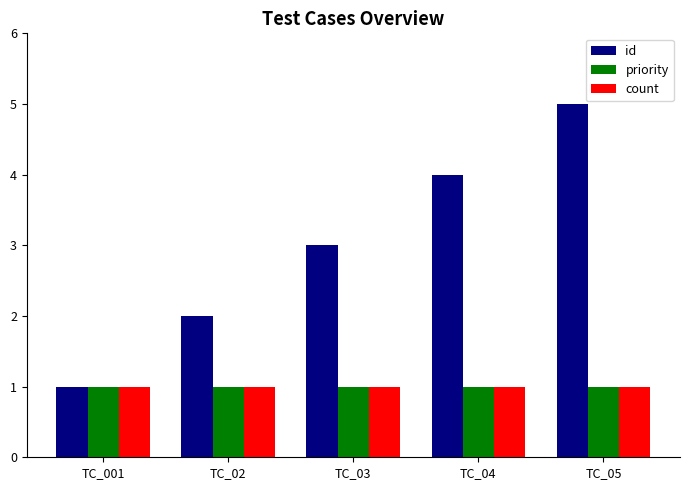

How many id values are between 2 and 4?

3